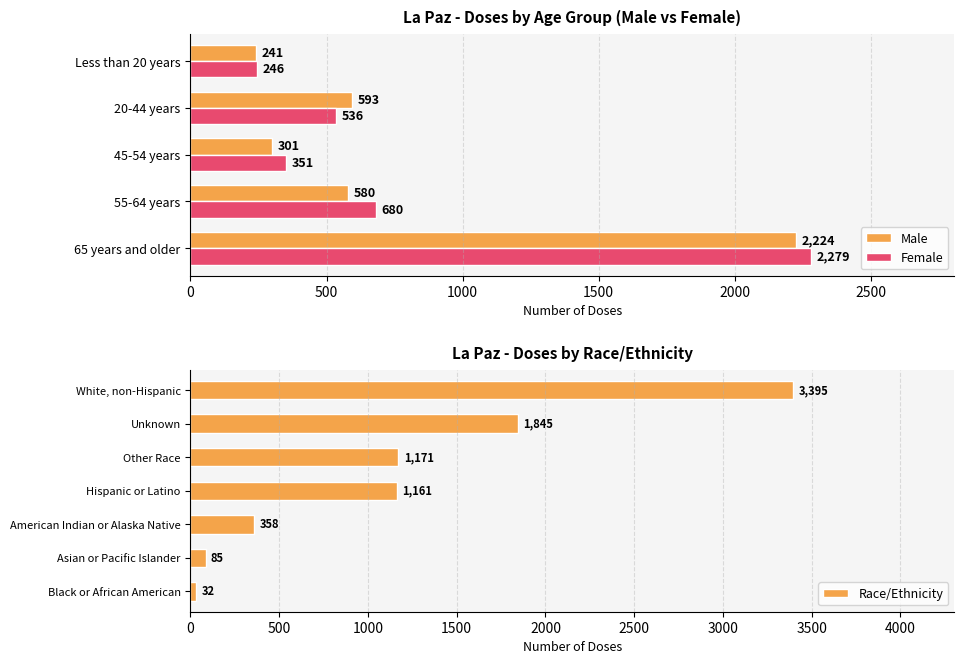

What is the minimum value for Female?

246